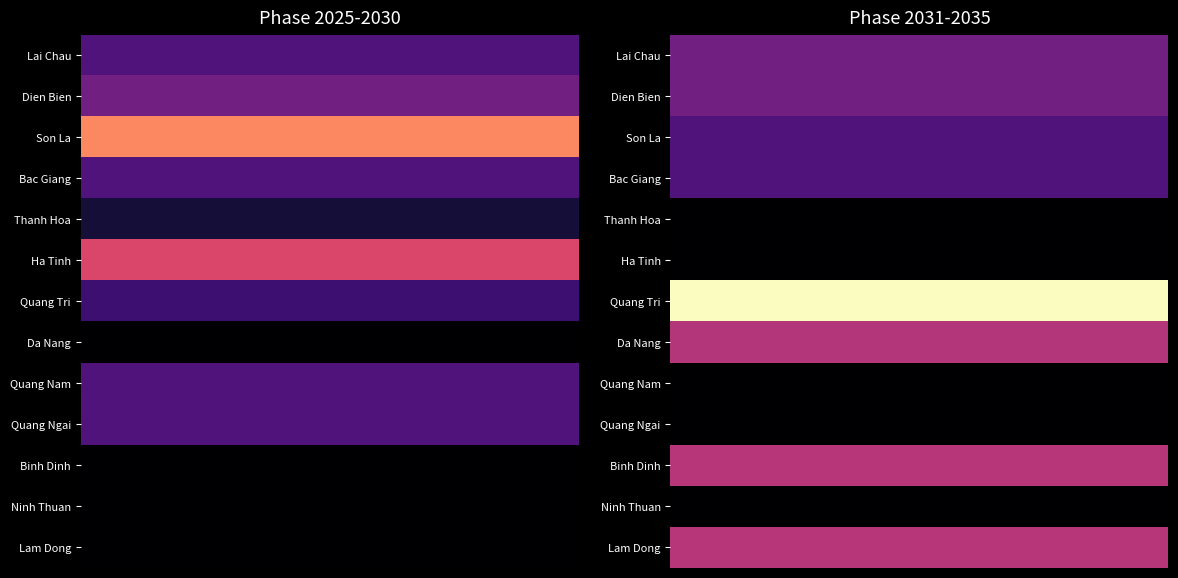

Is the value of Thanh Hoa at Phase 2031 - 2035 (MW) greater than the value of Ninh Thuan at Phase 2031 - 2035 (MW)?

No